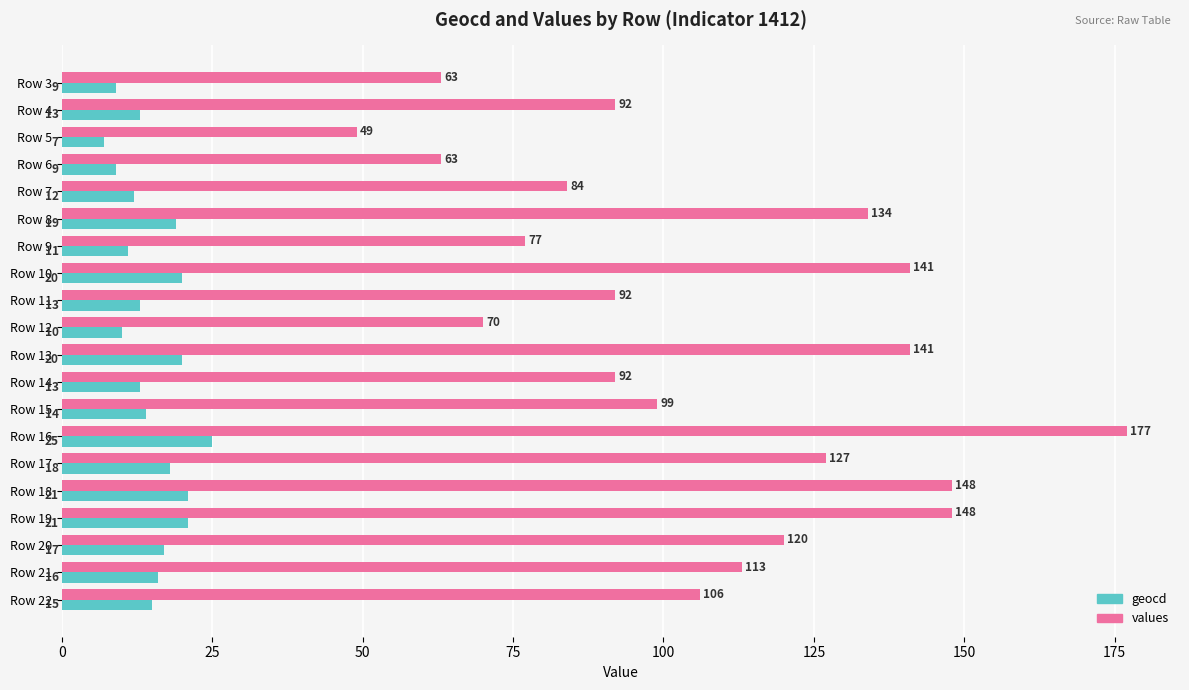

At which category is the sum across all series the highest?

Row 16